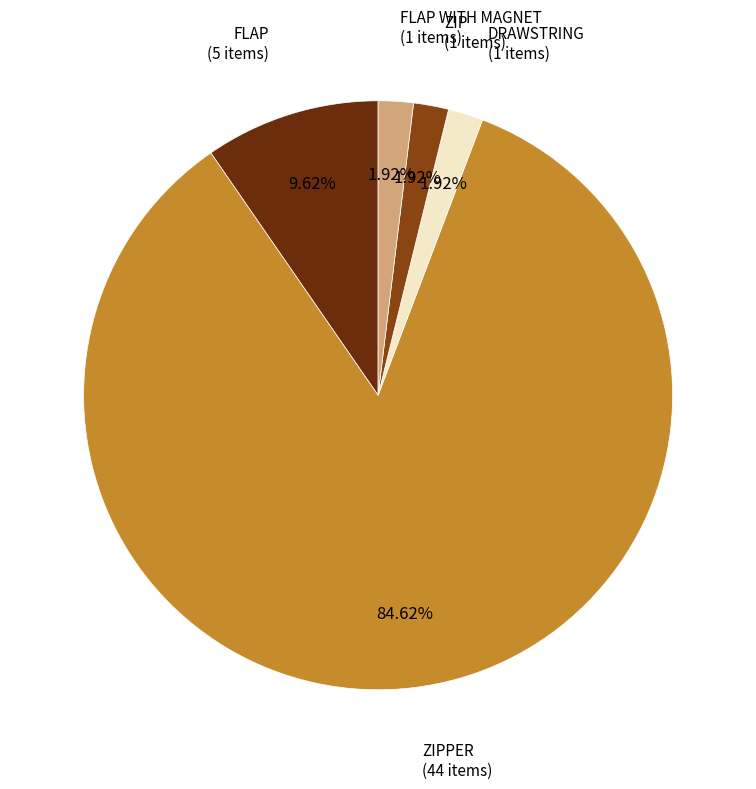

Does any single category account for the majority?

Yes